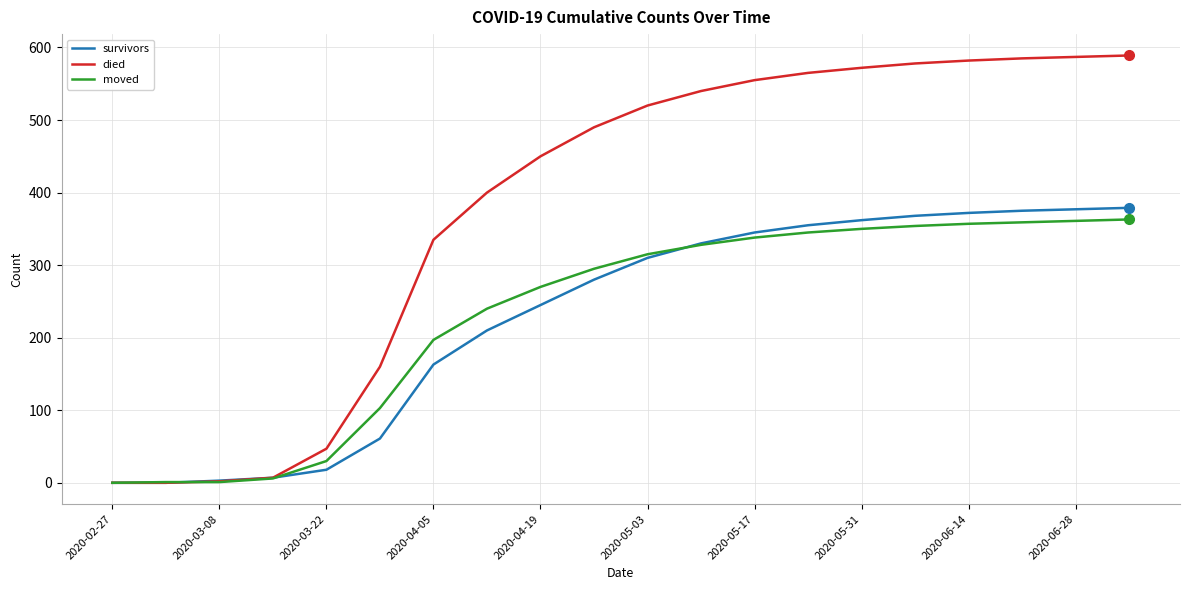

Which series has the largest total across all categories?

died